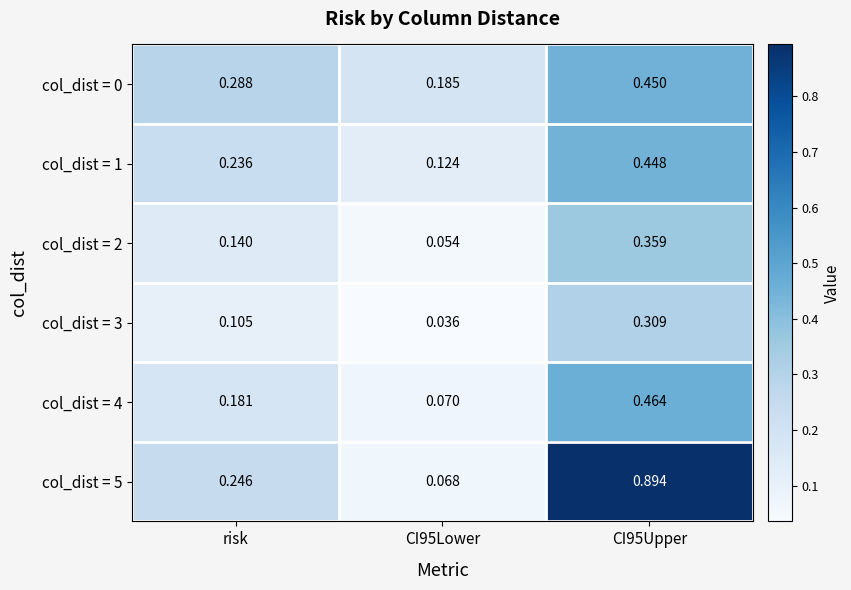

Is the value of col_dist = 3 at CI95Upper greater than the value of col_dist = 1 at CI95Lower?

Yes